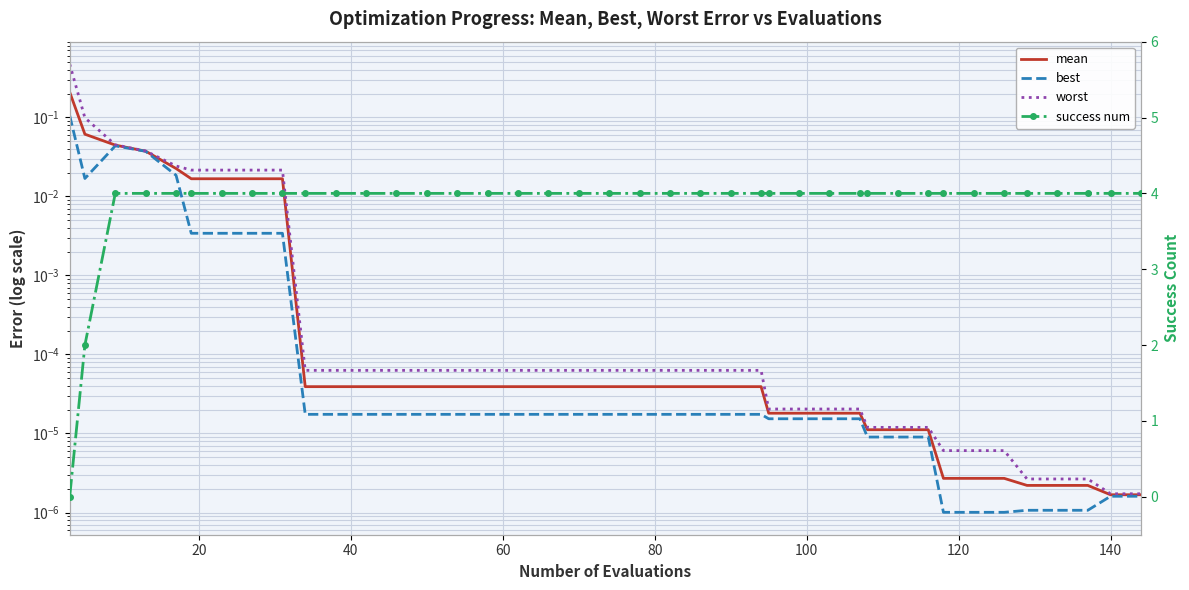

Which series has the largest total across all categories?

success num